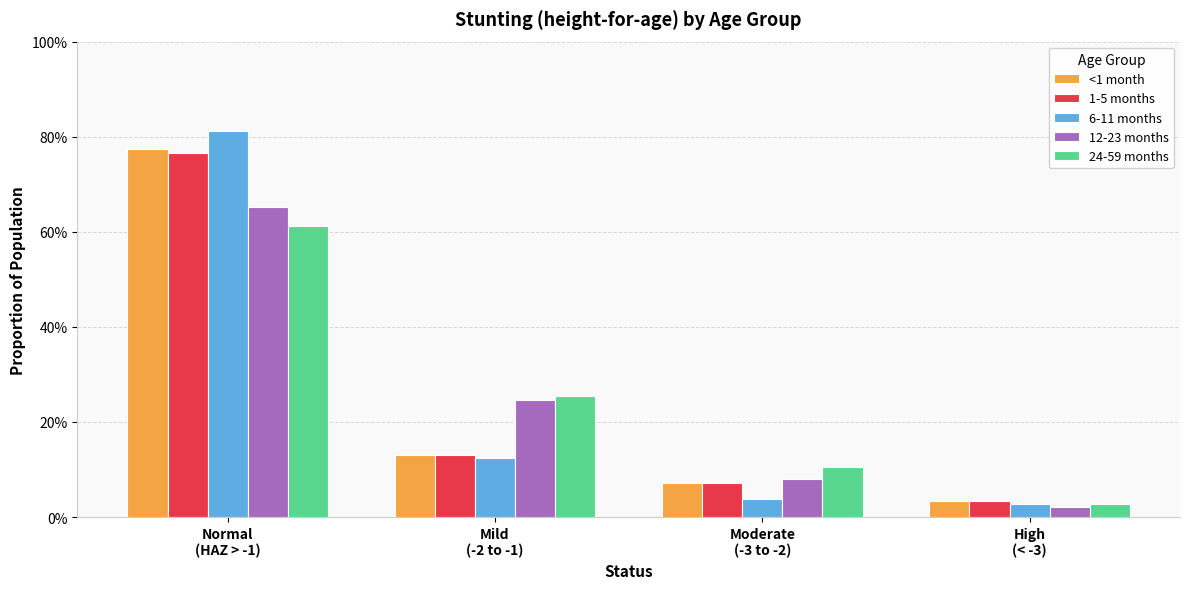

Where is 12-23 months nearest to the value 0?

High
(< -3)